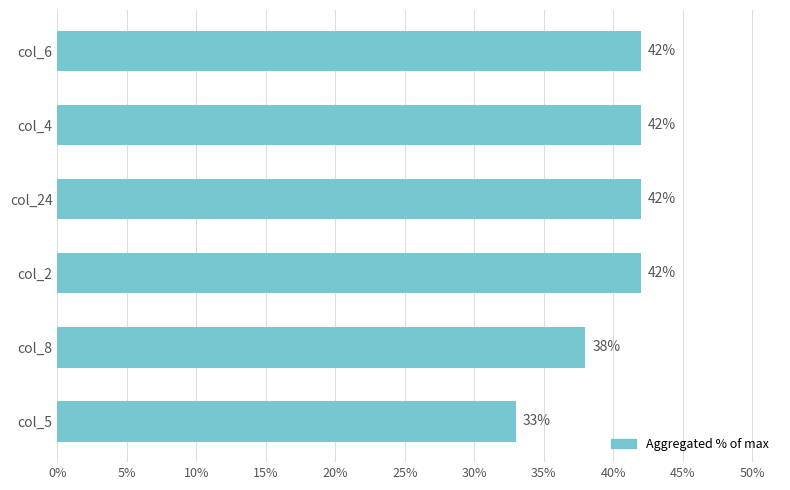

Where is the data nearest to the value 37?

col_8